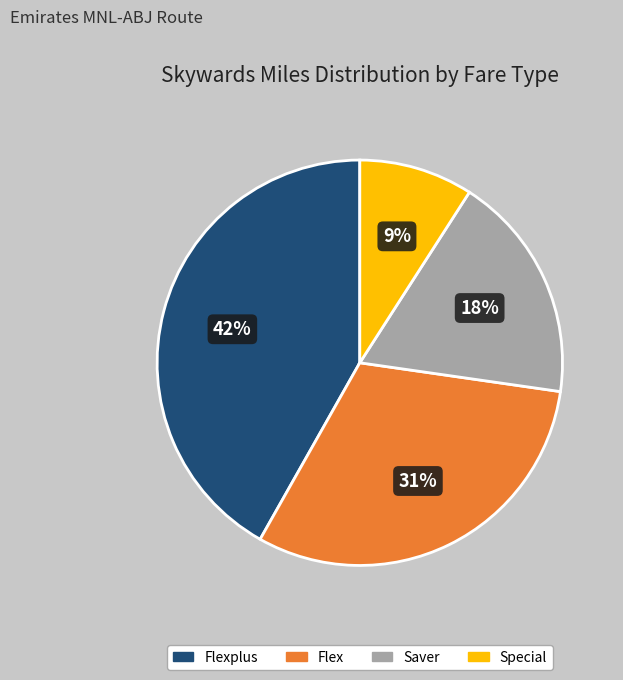

How many slices are in this pie chart?

4